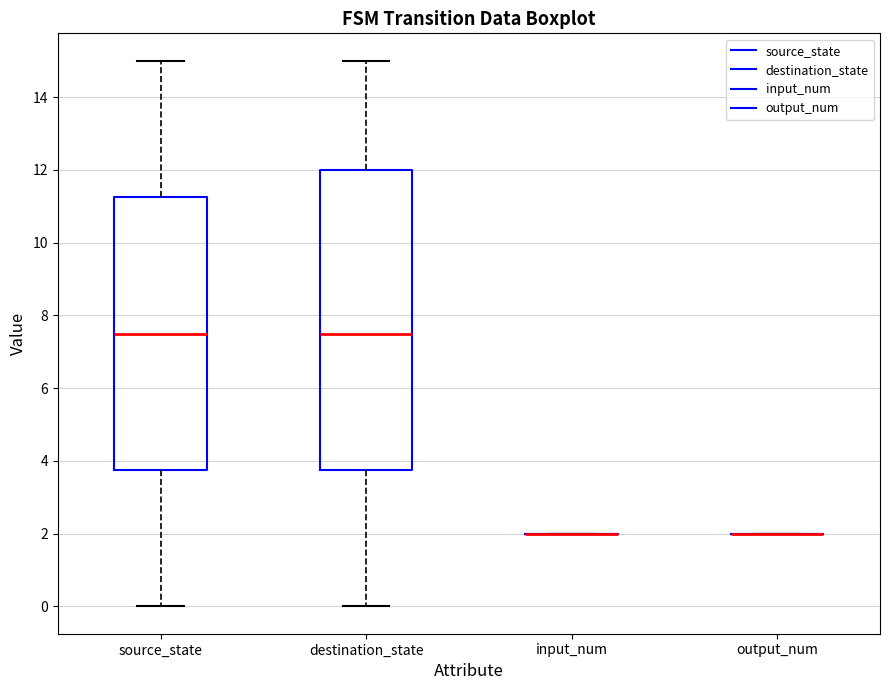

Reading left to right, read every box against the y-axis: the position of its median line, the range the box covers, and the ends of its whiskers. The values are not printed on the chart, so give them approximately, as read against the axis.

source_state: median 7.6, box 3.8 to 11.2, whiskers 0.0 to 15.0
destination_state: median 7.6, box 3.8 to 12.0, whiskers 0.0 to 15.0
input_num: box collapsed to a line at 2.0, whiskers 2.0 to 2.0
output_num: box collapsed to a line at 2.0, whiskers 2.0 to 2.0